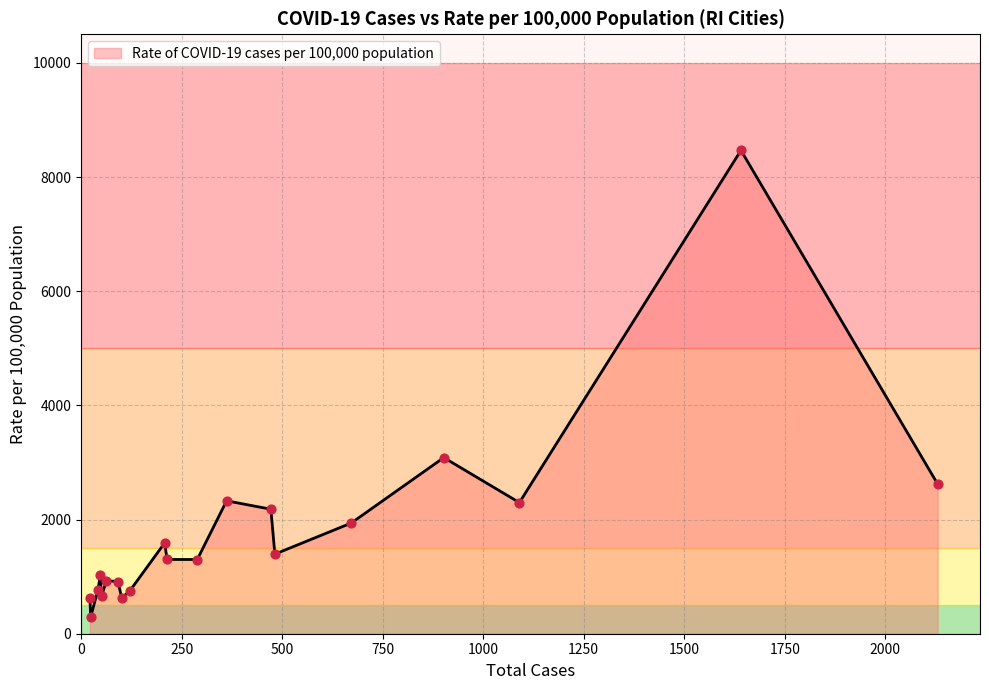

What is the greatest value displayed?

8467